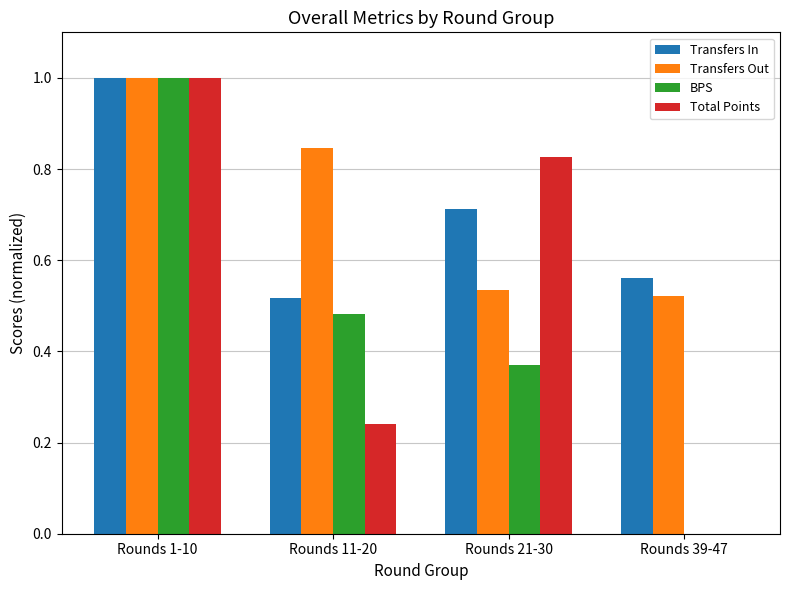

What is the greatest value displayed?

1.0